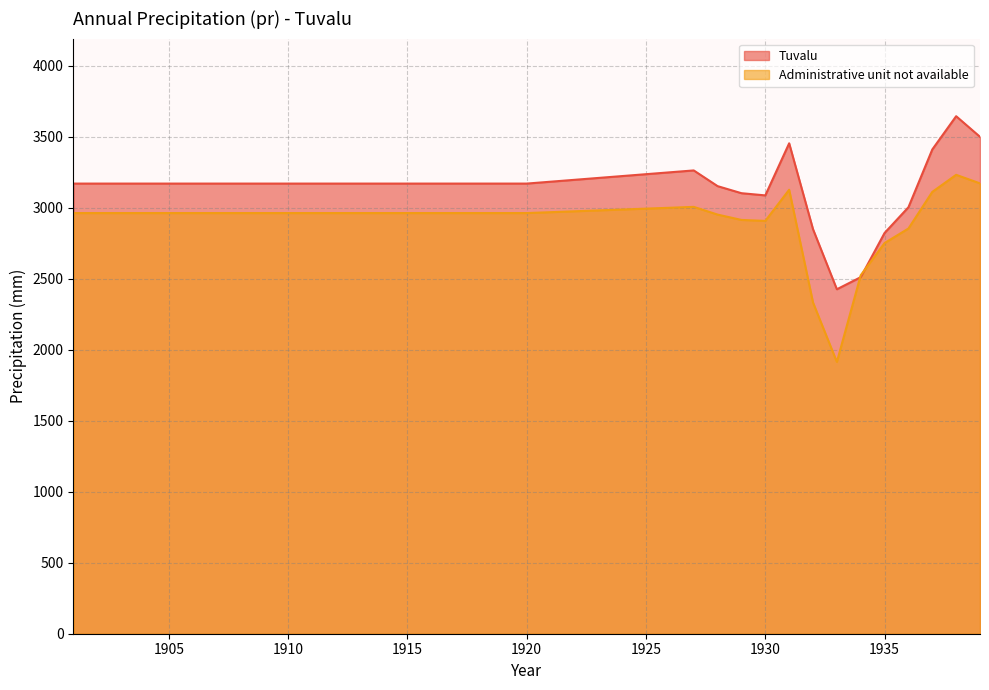

How many values in the Administrative unit not available series are below 2962?

8